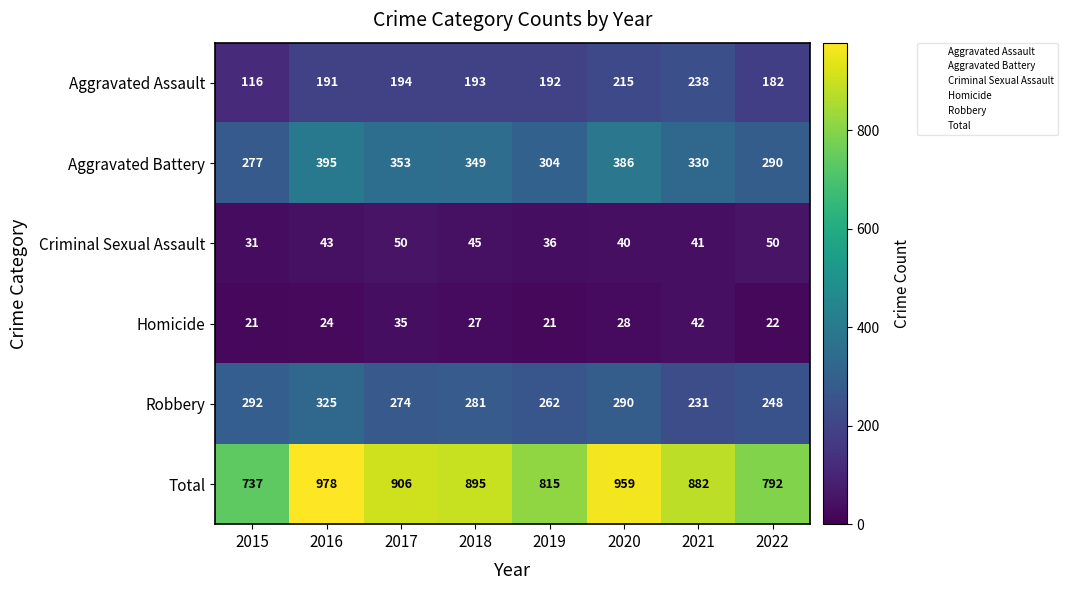

True or false: Homicide has a value of 20 at 2017.

False